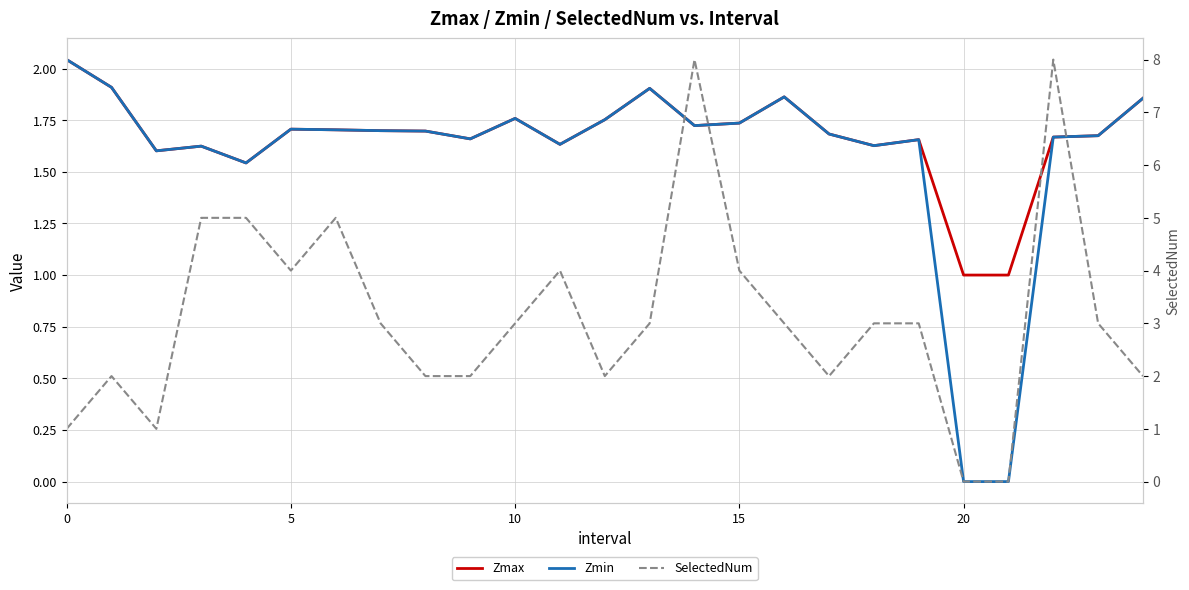

Is it true that Zmax equals 2.6 at 15?

False